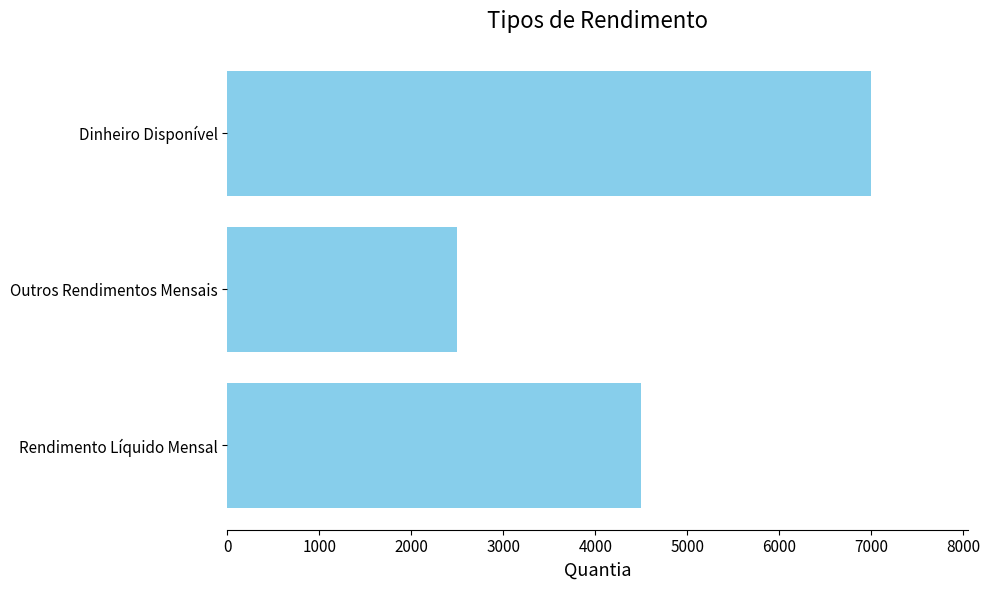

How many data points does each series have?

3